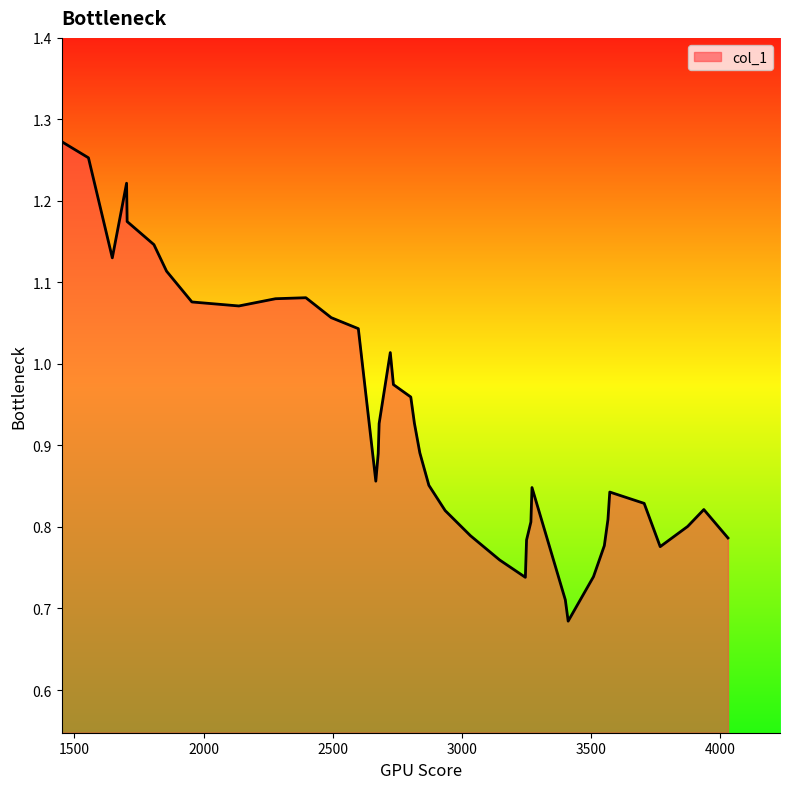

What is the difference between the maximum and minimum values?

0.6